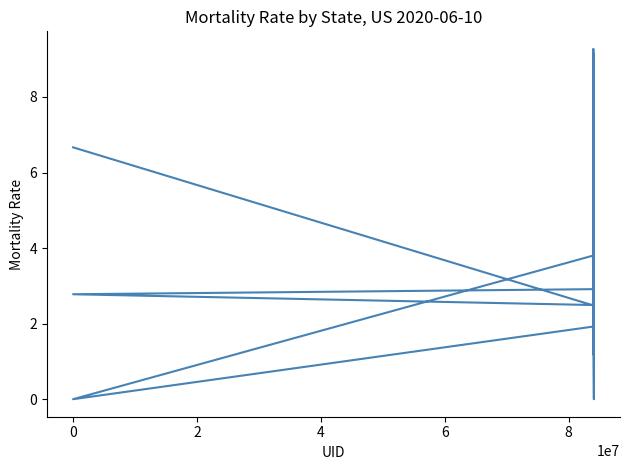

Is it true that the value at −2 is 4.9?

False